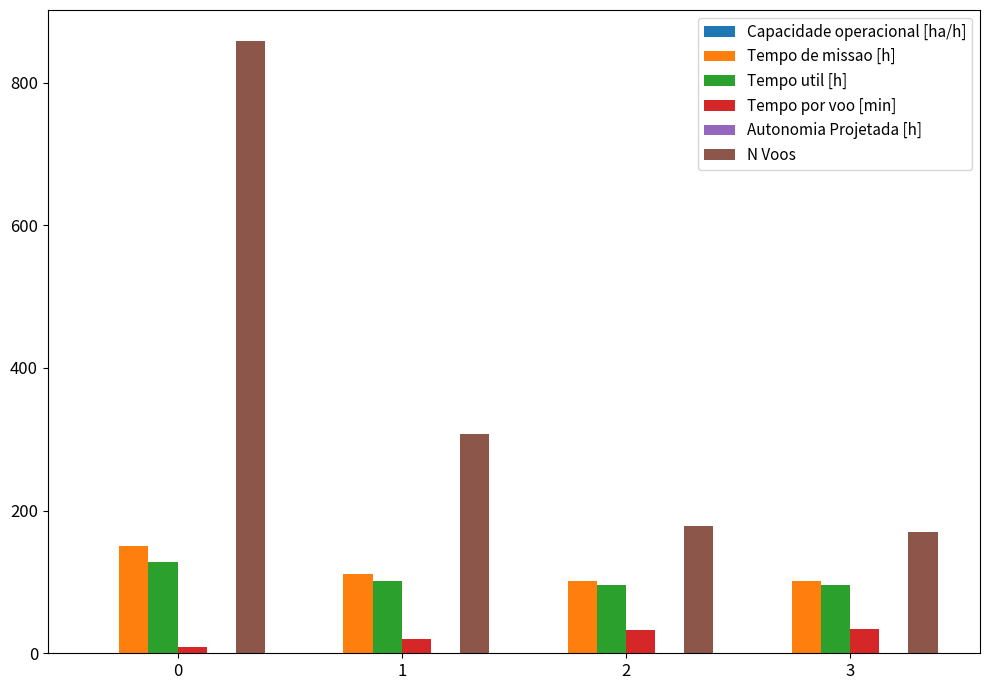

What is the maximum value for Tempo de missao [h]?

149.8